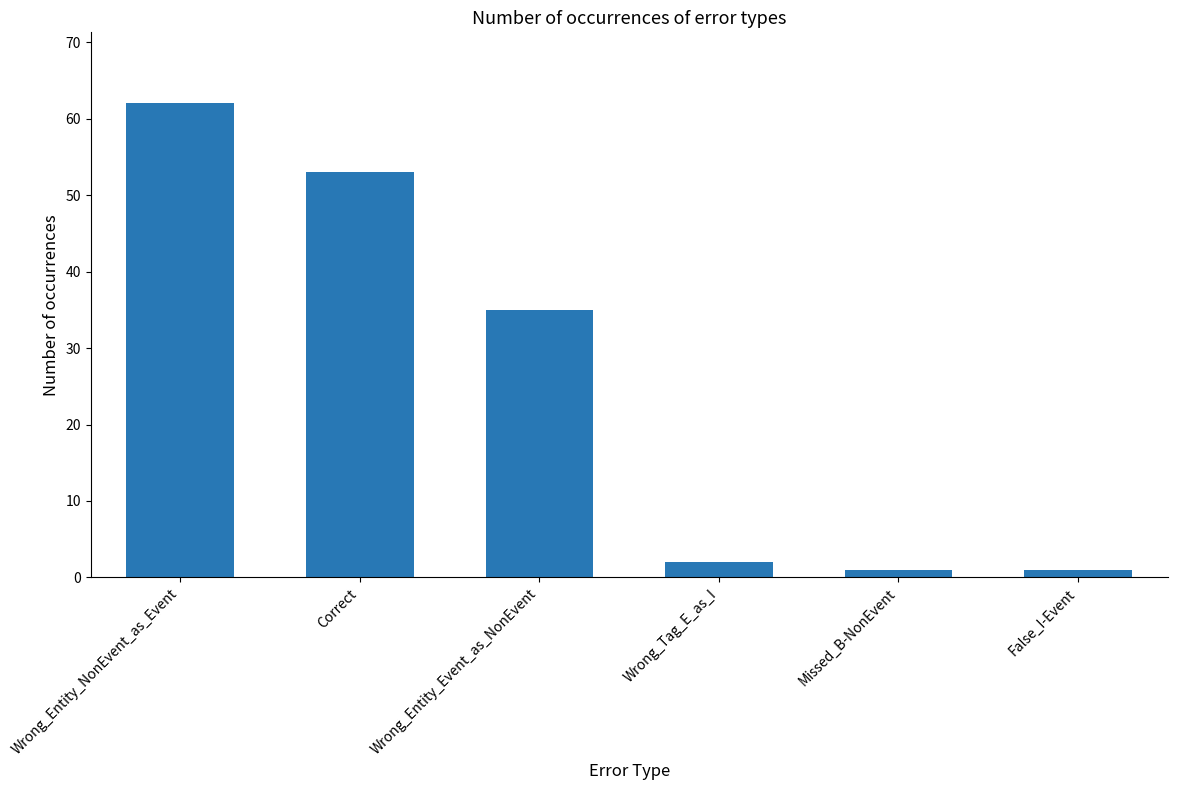

At which label does the data first exceed 35?

Wrong_Entity_NonEvent_as_Event